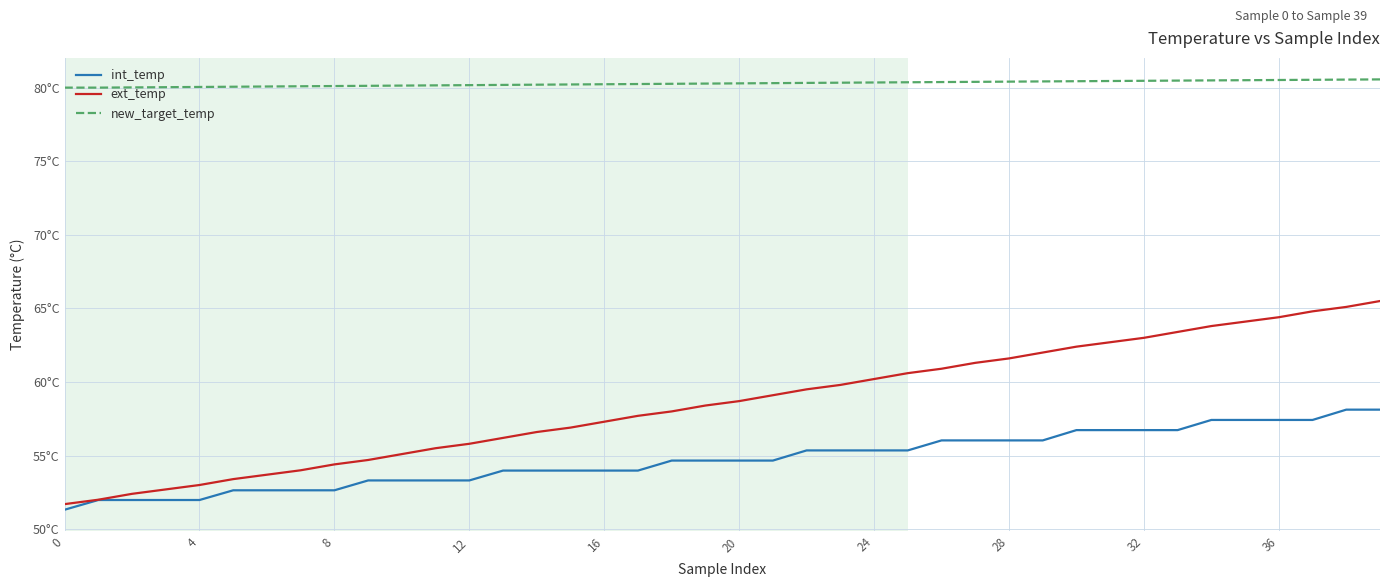

Where is ext_temp nearest to the value 58?

18